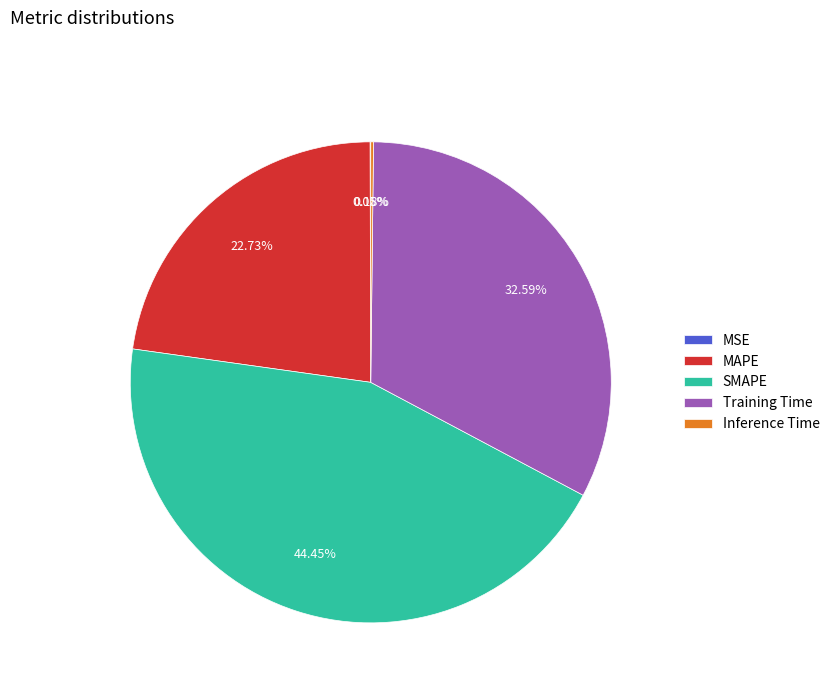

Which slice is the largest?

SMAPE